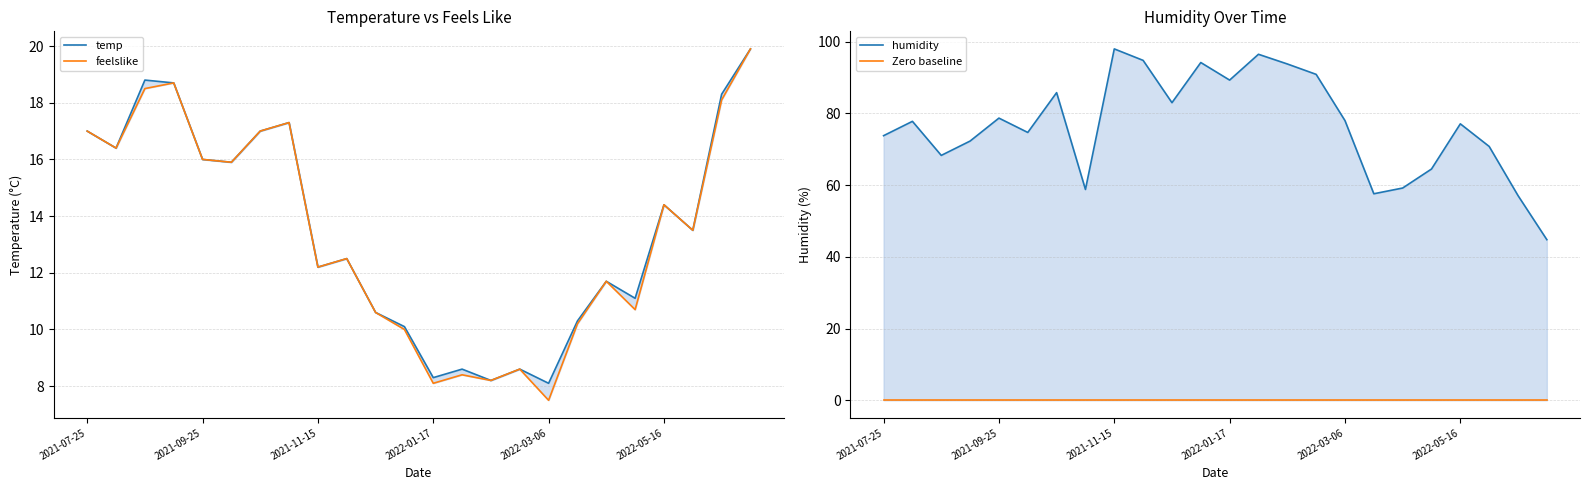

What is the difference between the highest and lowest values at 19?

64.5